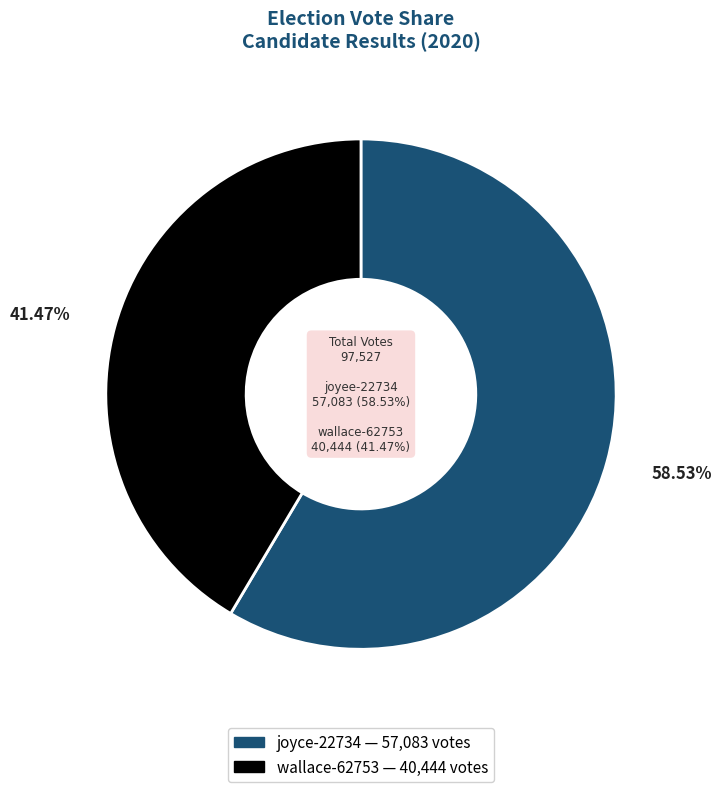

Does wallace-62753 represent more than half of the total?

No